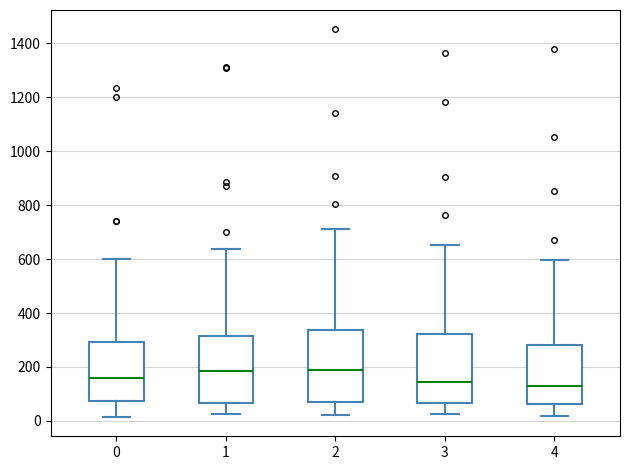

Where is the upper edge of the box at x = 1 on the y-axis? The values are not printed on the chart, so give them approximately, as read against the axis.

320